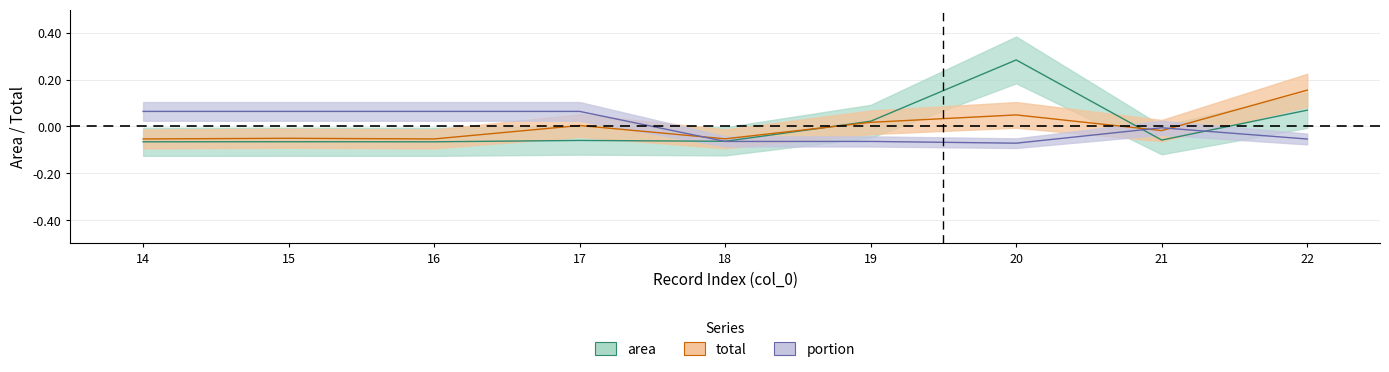

At 17, list the series in order from smallest to largest.

area, total, portion